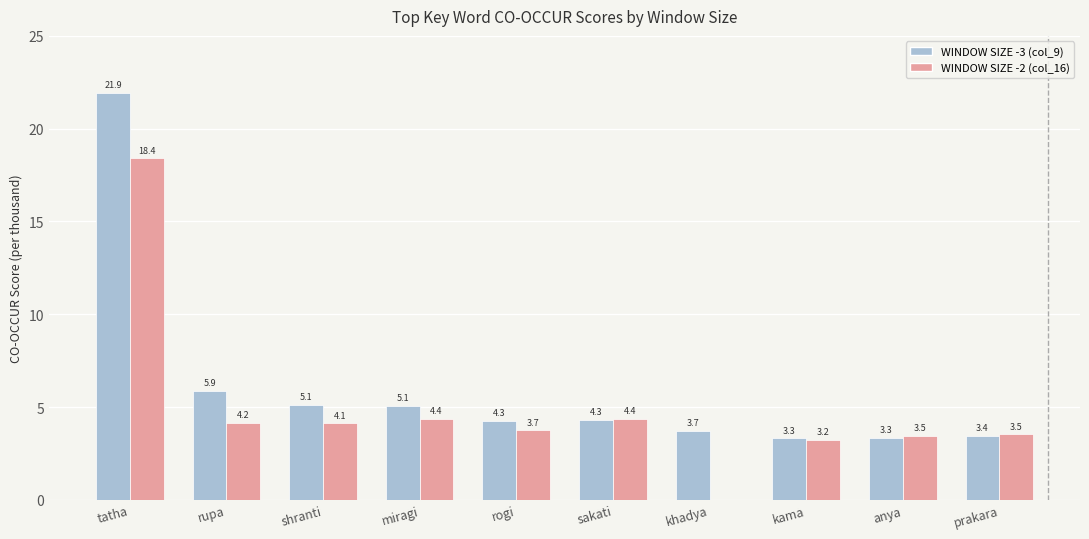

Reading right to left, what are all the values shown in this chart?

WINDOW SIZE -3 (col_9): 3.4	3.3	3.3	3.7	4.3	4.3	5.1	5.1	5.9	21.9
WINDOW SIZE -2 (col_16): 3.5	3.5	3.2	0.0	4.4	3.7	4.4	4.1	4.2	18.4